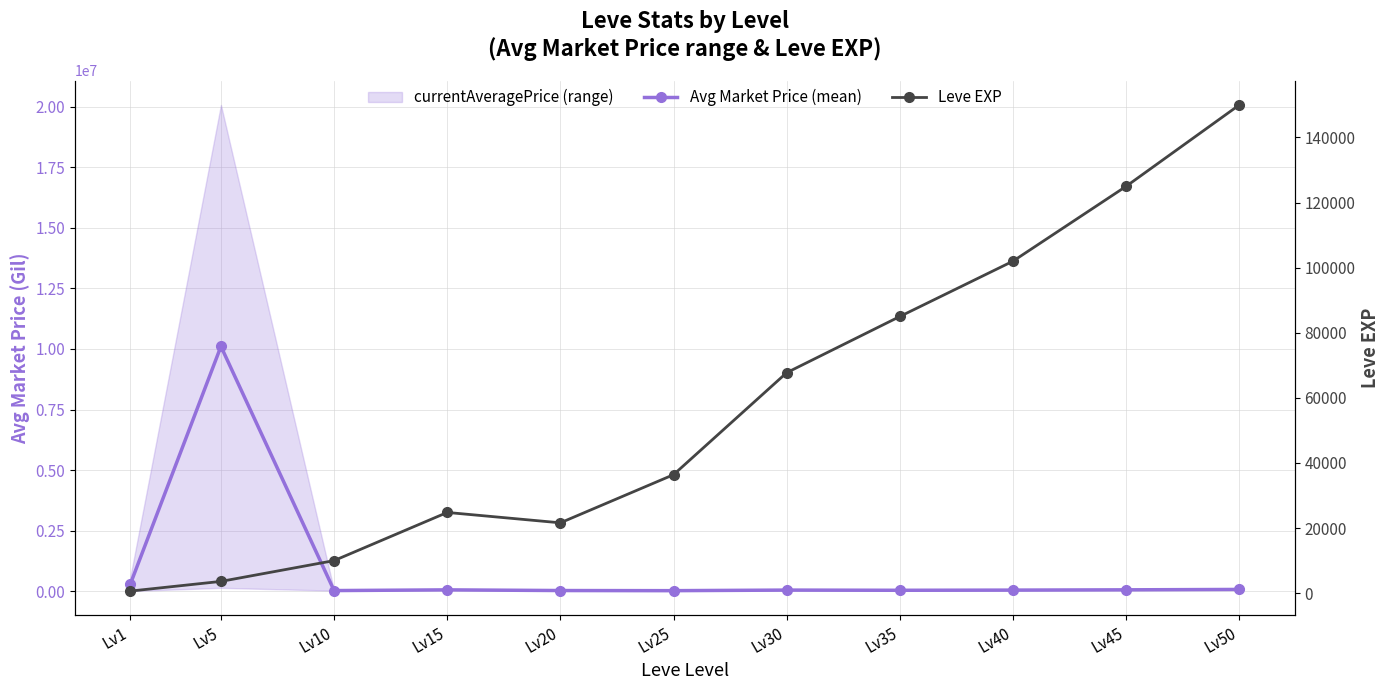

Which series has the largest range (max minus min)?

Avg Market Price (mean)